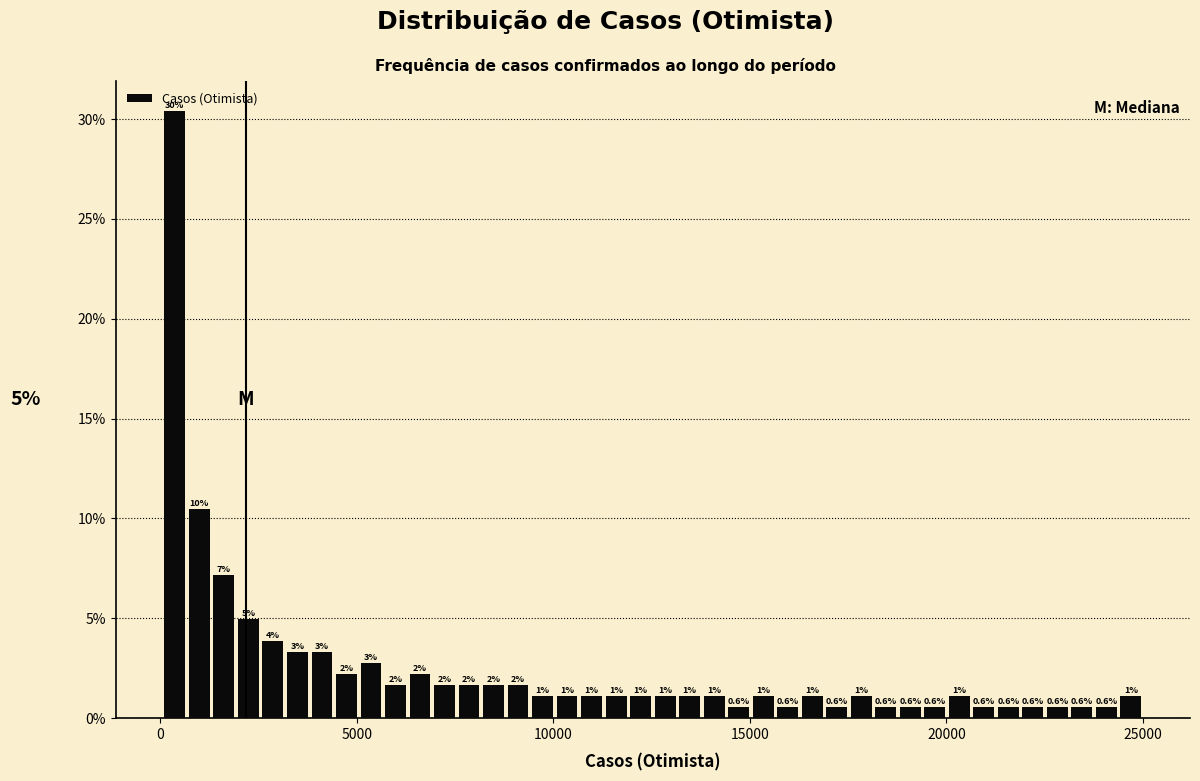

Read against the x-axis, roughly where is the centre of the tallest bar?

500